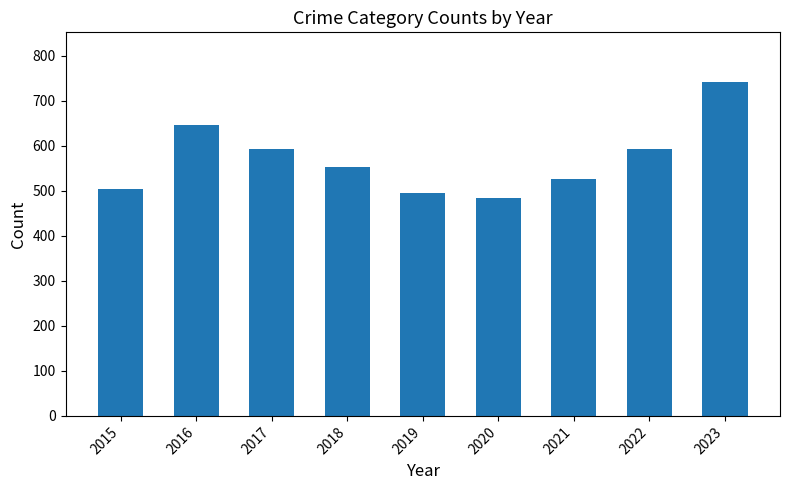

Approximately how many times larger is the value at 2018 compared to 2020?

1.1